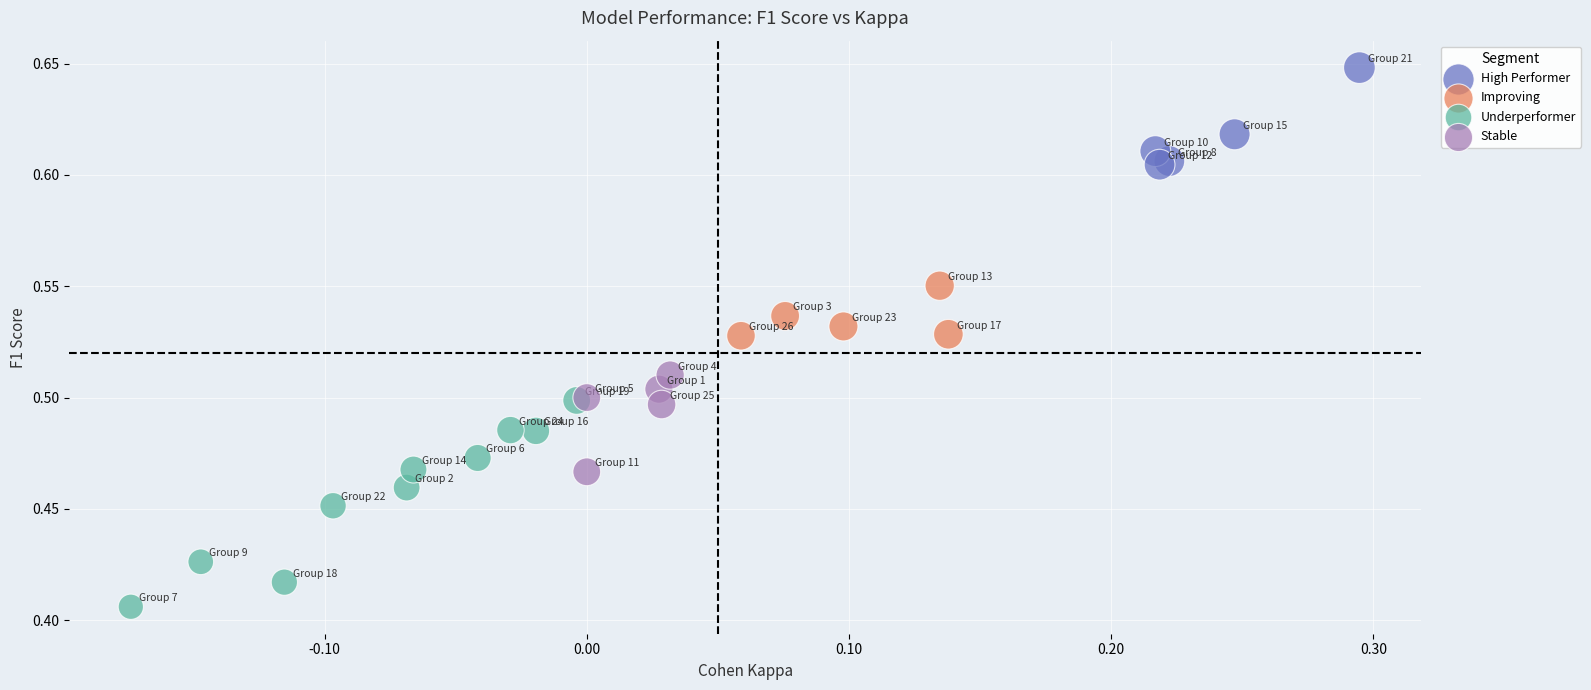

Which series reaches the minimum Y coordinate?

Underperformer